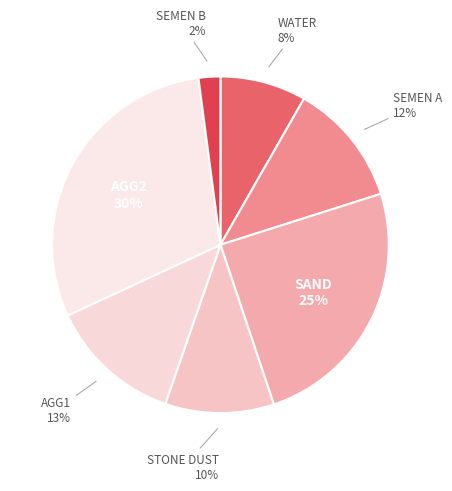

To the nearest percent, what is the difference between the WATER and AGG1 slice percentages?

5%